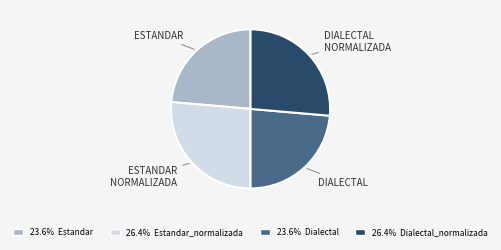

How many segments does this pie chart have?

4